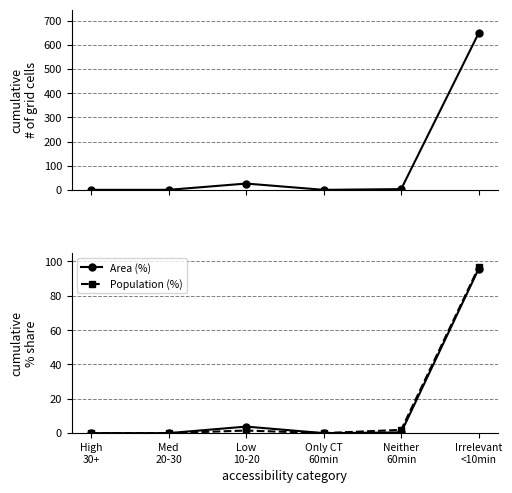

What is the average value of the Area (%) series?

16.7